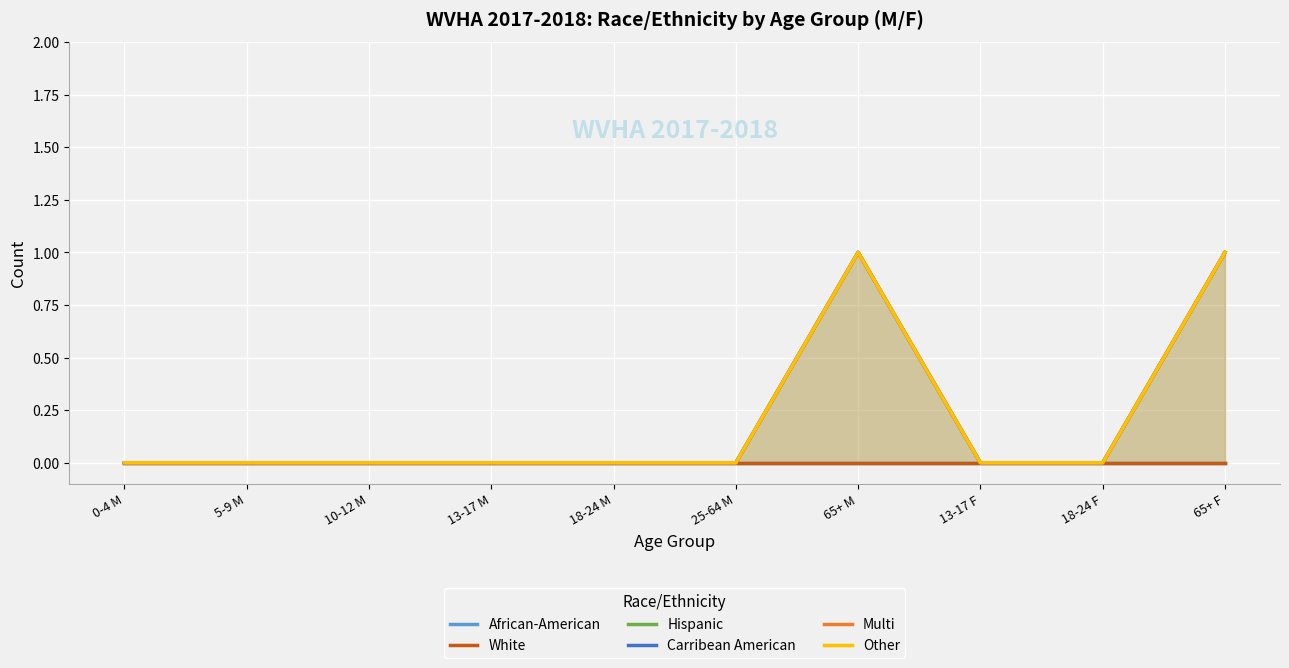

Is the value of Multi at 10-12 M greater than the value of Other at 65+ M?

No